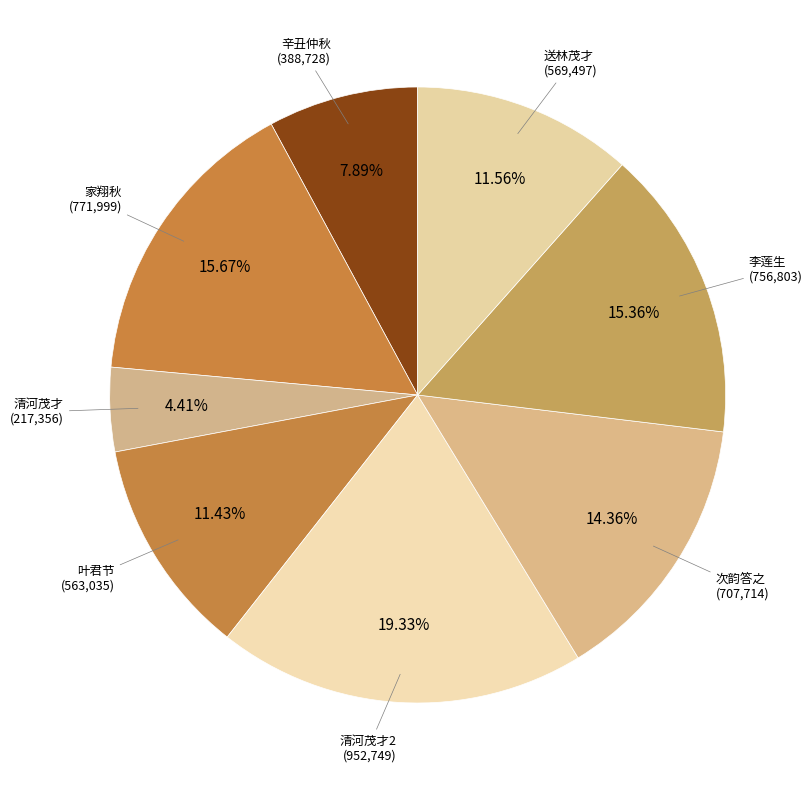

How many slices are in this pie chart?

8